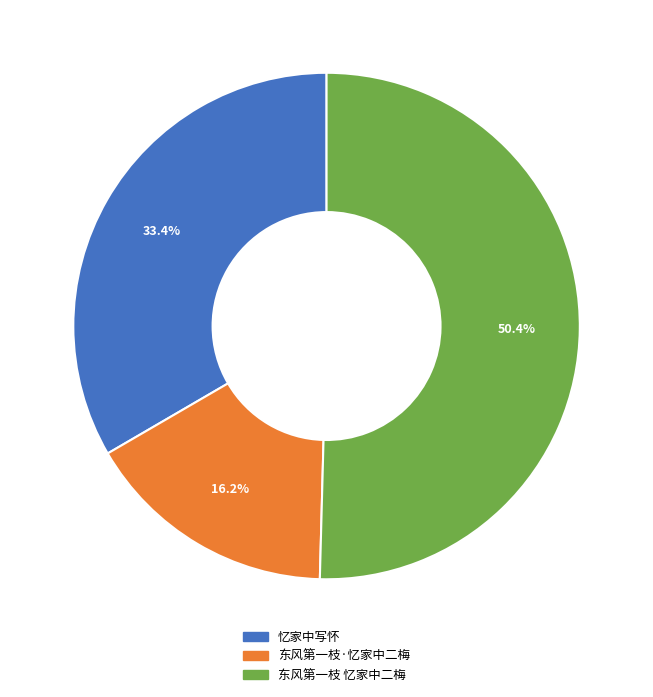

Between 东风第一枝 忆家中二梅 and 东风第一枝·忆家中二梅, which is larger?

东风第一枝 忆家中二梅